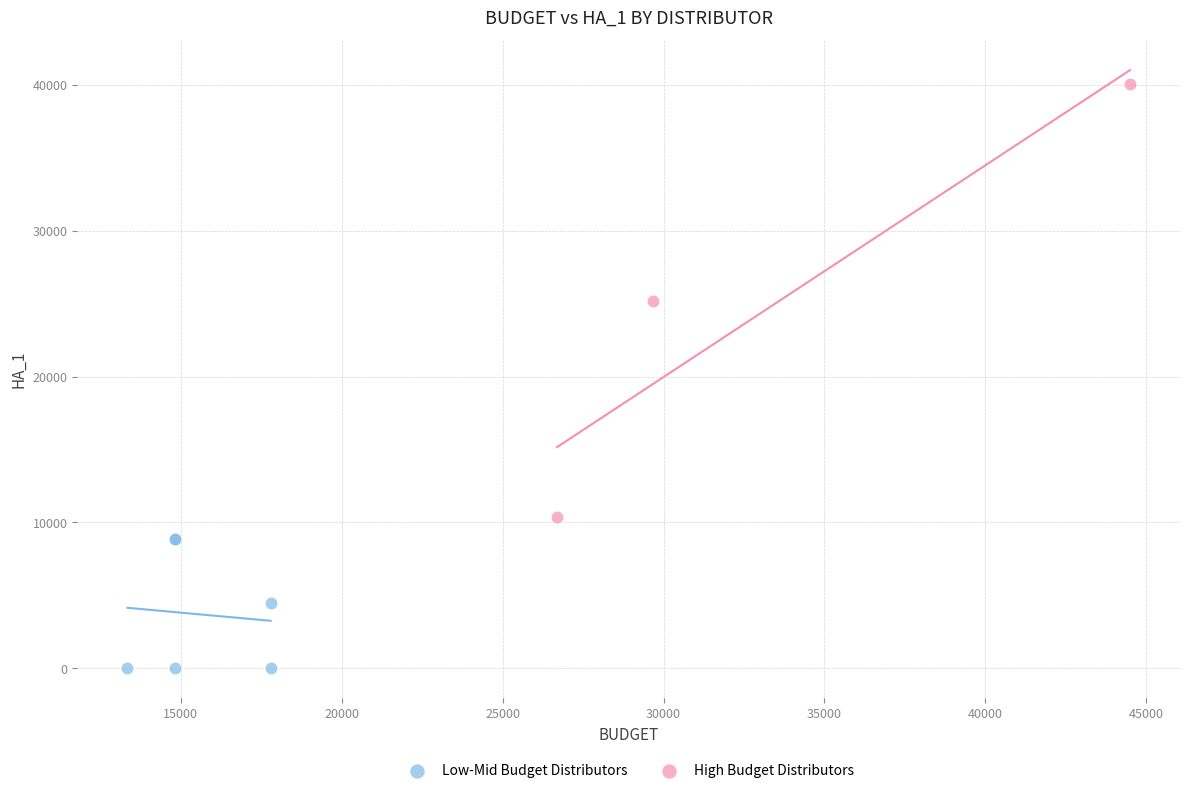

Which series contains the highest Y value?

High Budget Distributors